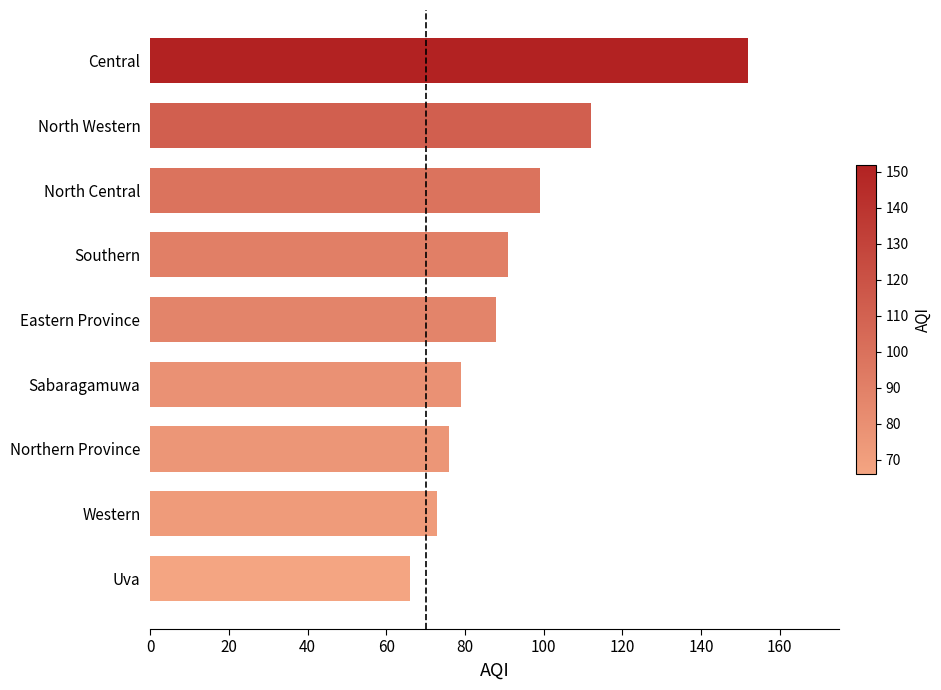

What is the ratio of the value at Uva to the value at North Western?

0.6